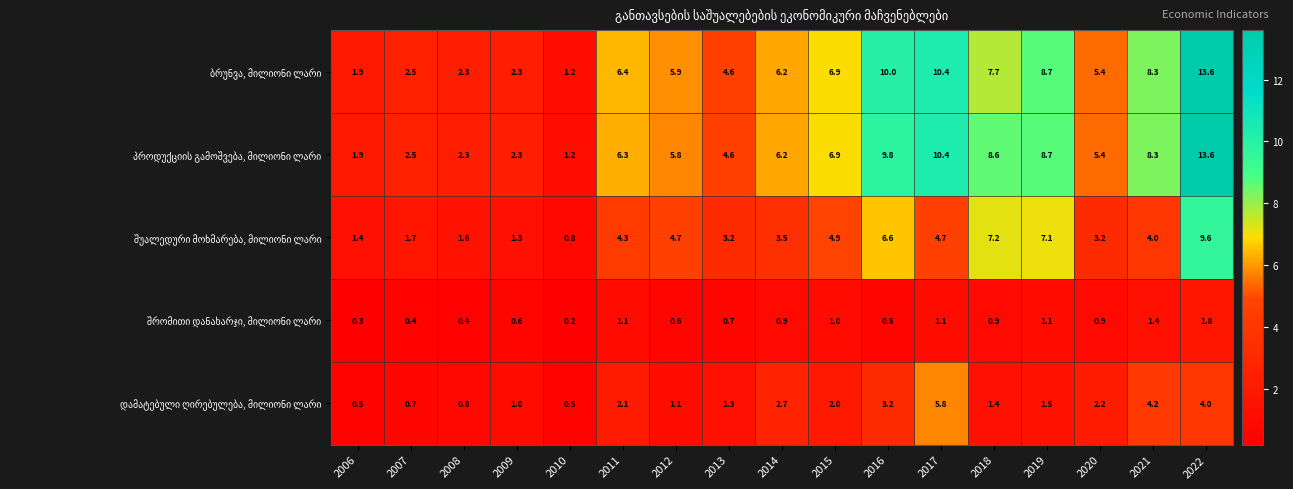

At which category is the sum across all series the highest?

2022